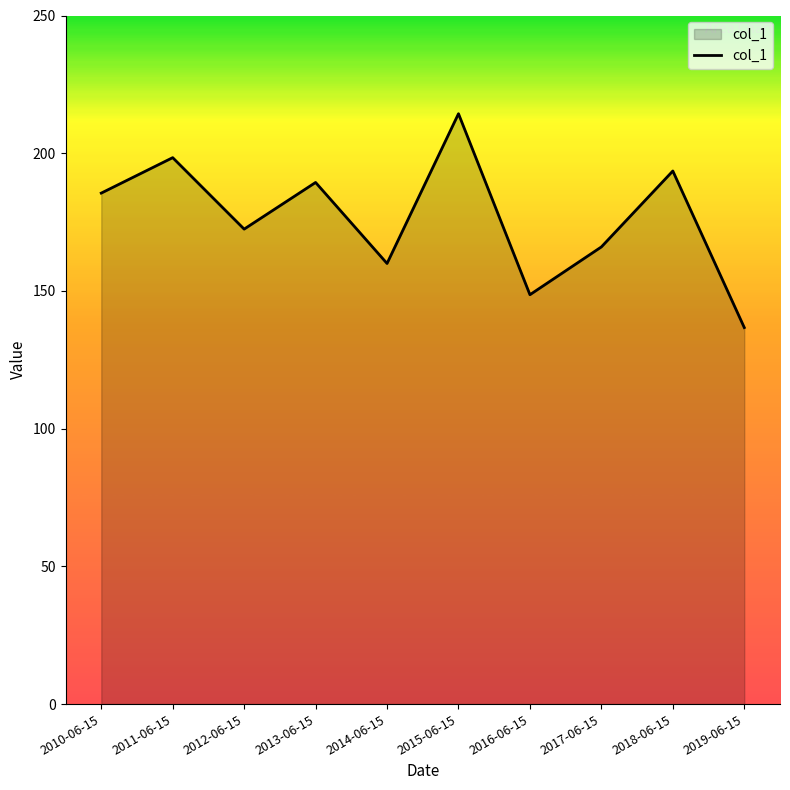

Between 2018-06-15 and 2010-06-15, which is larger?

2018-06-15